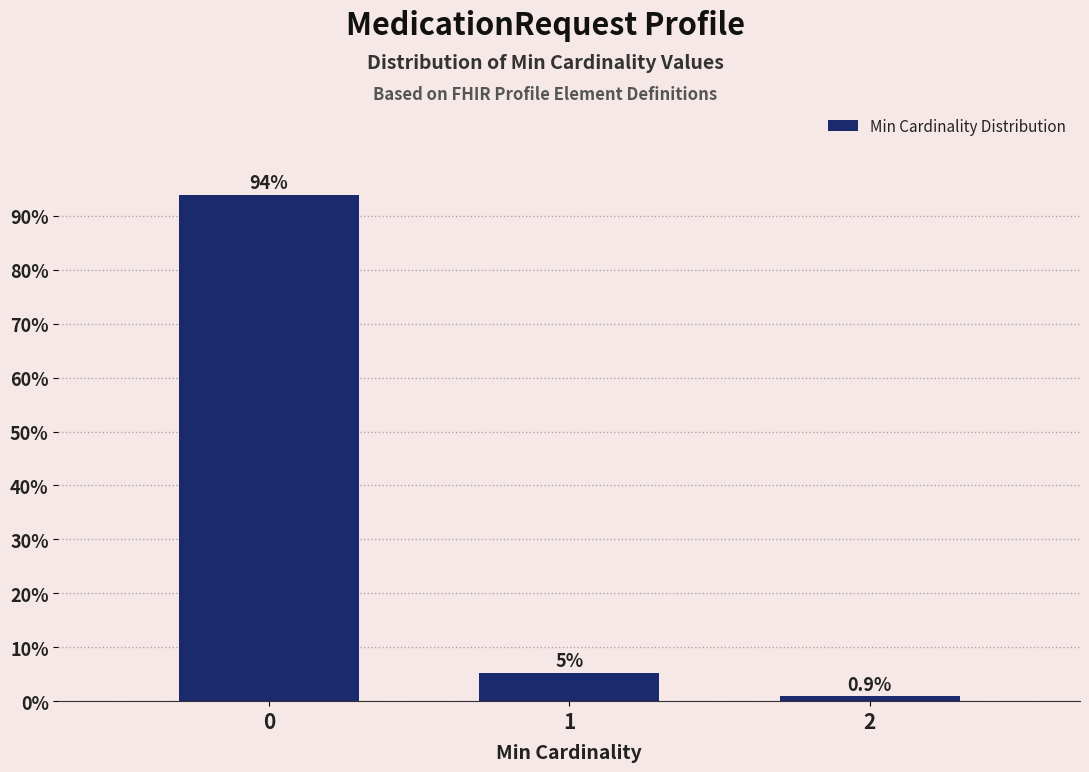

What is the minimum value shown in the chart?

0.9